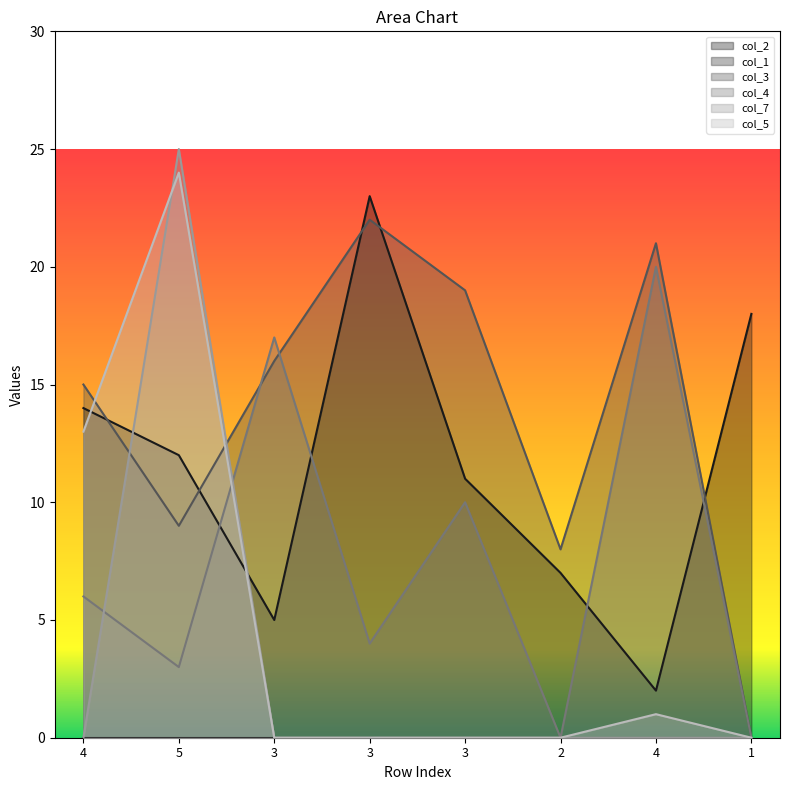

How many values in col_4 are above zero?

6